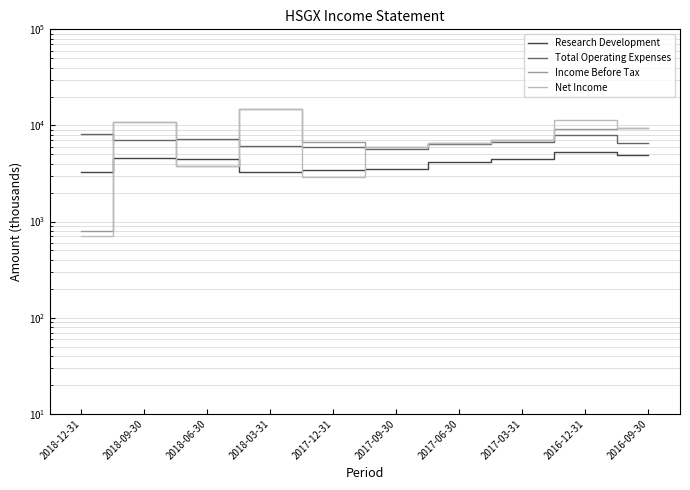

Where do Research Development and Net Income first cross each other?

2018-12-31 and 2018-09-30